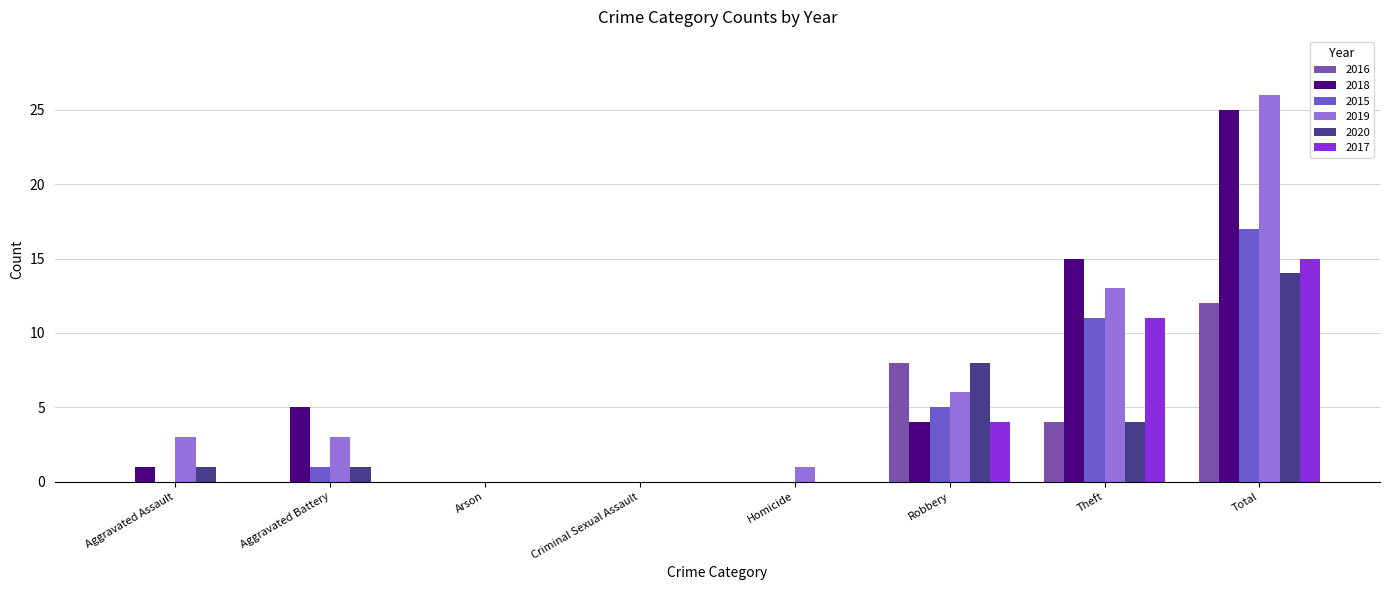

Which category has the highest value in the 2018 series?

Total